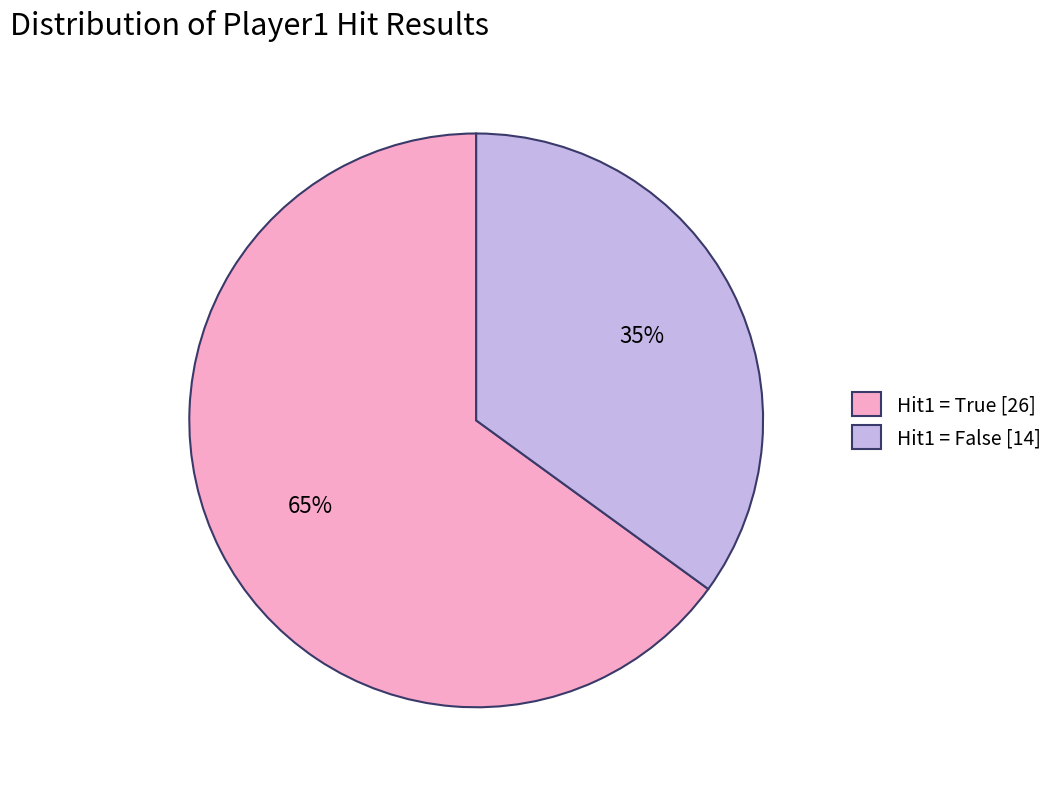

How many segments does this pie chart have?

2